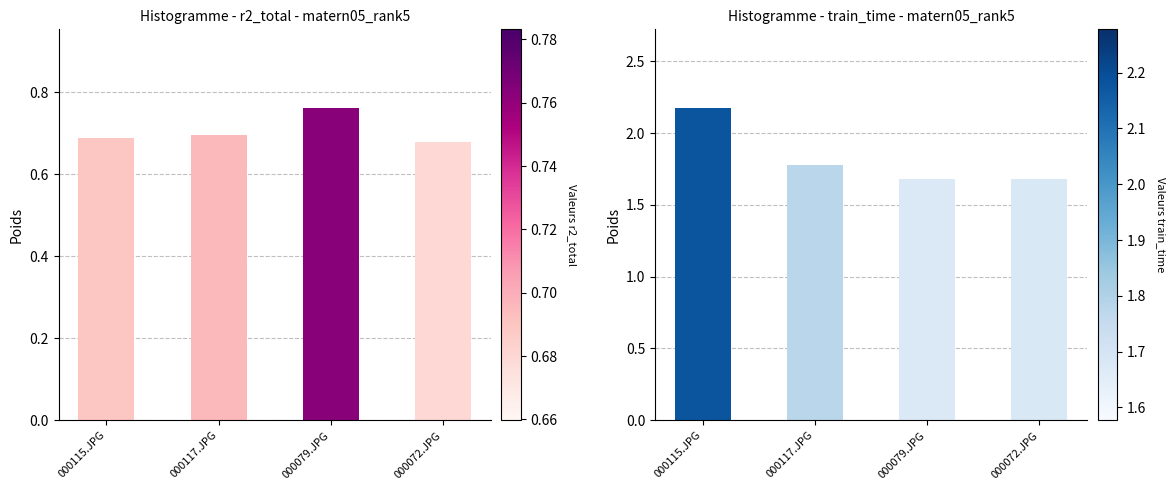

What is the label of the 4th bar from the right?

000115.JPG